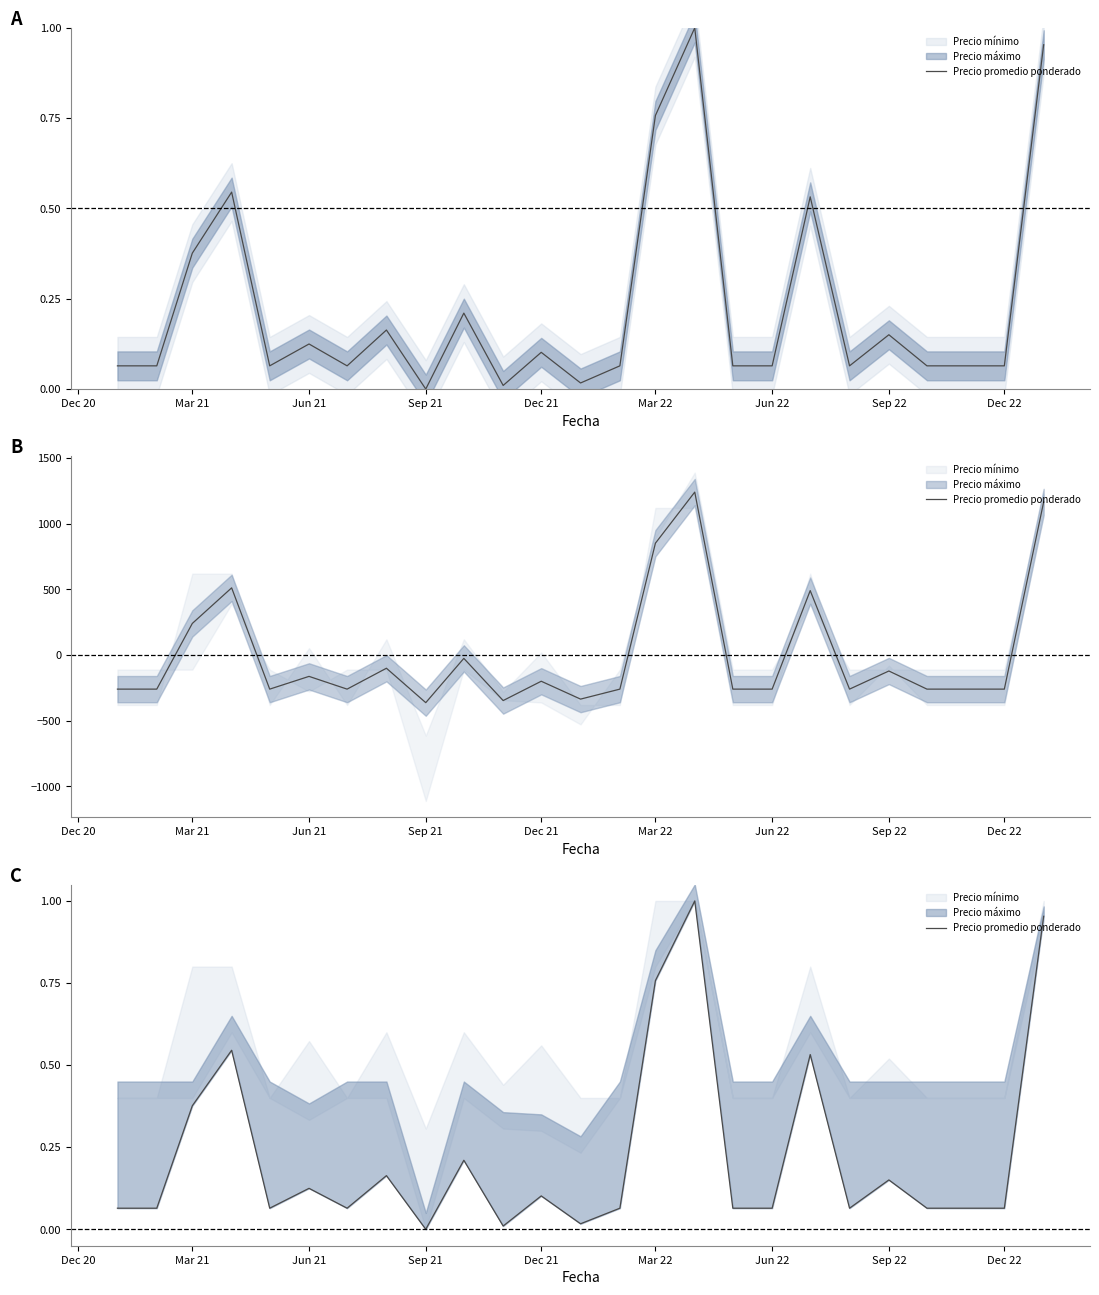

How many values are above zero?

24